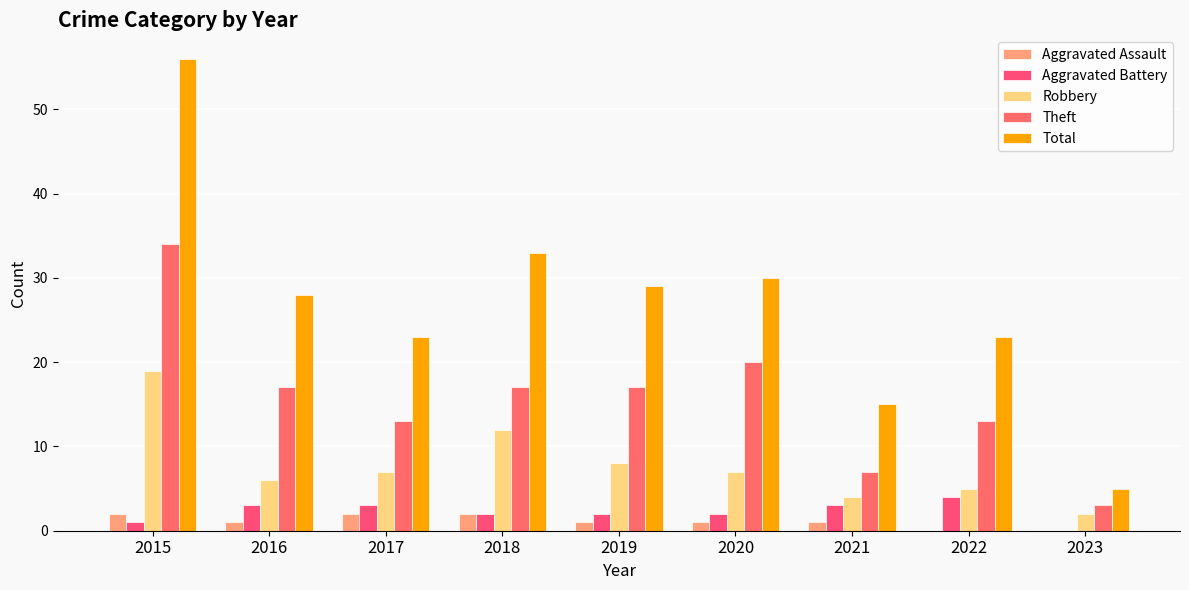

Which has a higher value, 2023 or 2021?

2021